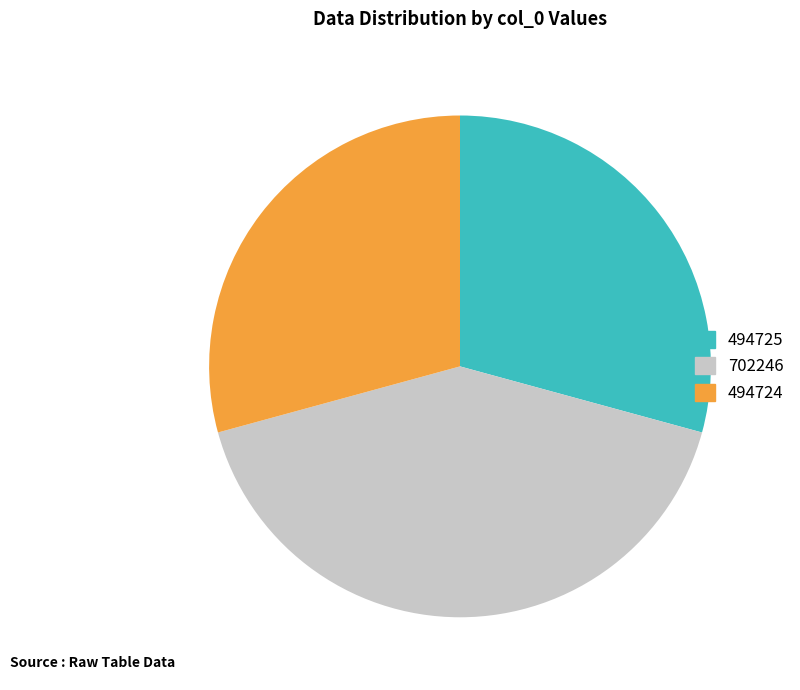

Which category has the biggest portion of the pie?

702246